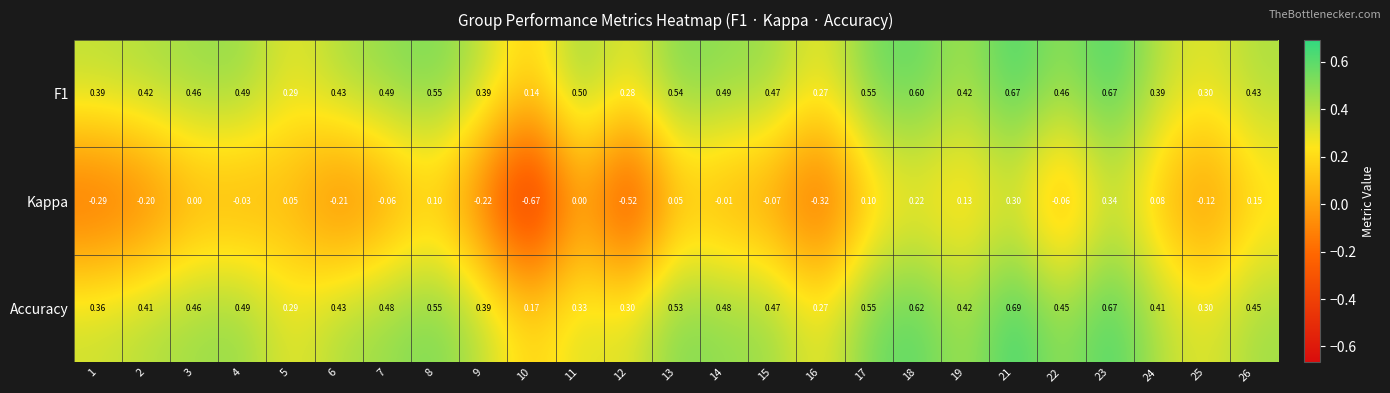

At which category does the chart reach its minimum across all series?

10